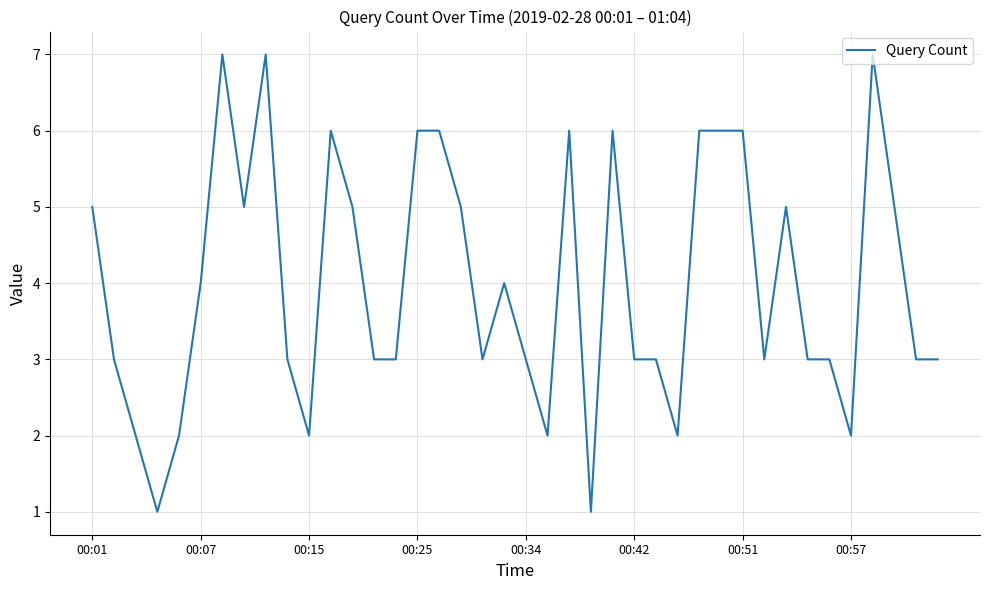

What is the maximum value shown in the chart?

7